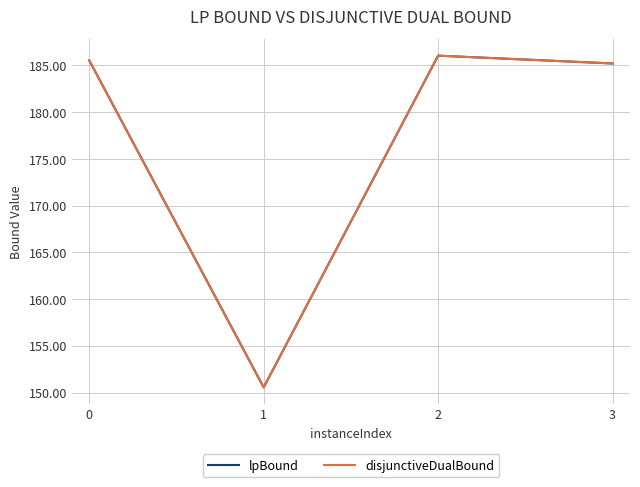

True or false: disjunctiveDualBound and lpBound cross at least once.

False